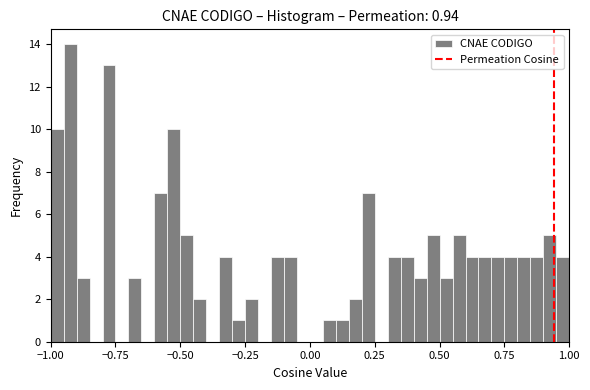

Read against the x-axis, roughly where is the centre of the tallest bar?

-0.90